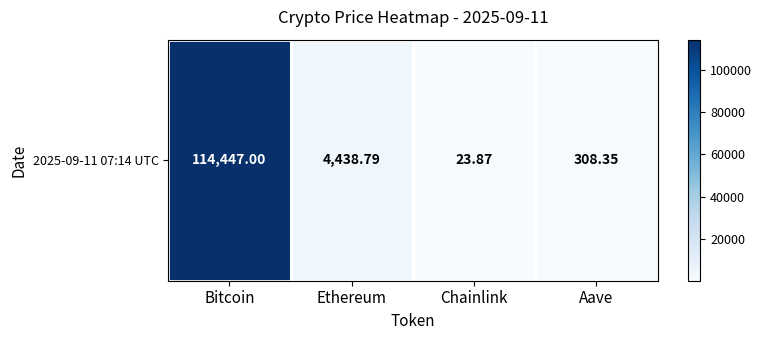

Rank the categories by value from highest to lowest.

Bitcoin, Ethereum, Aave, Chainlink